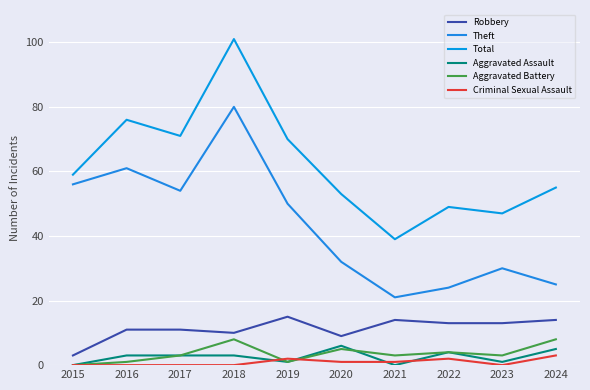

What is the sum of the Theft values at 2024 and 2018?

105